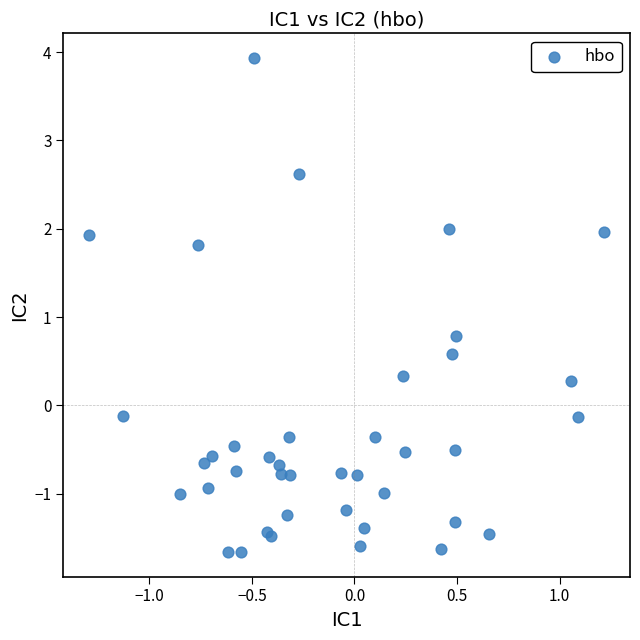

What Y value in the scatter plot is closest to 1?

0.8